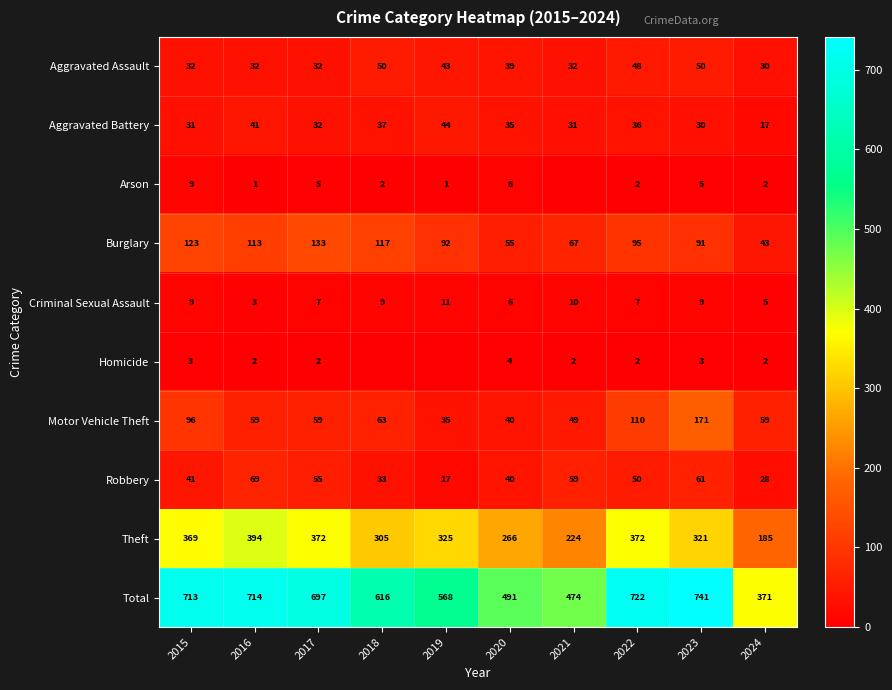

True or false: Criminal Sexual Assault has a value of 6 at 2020.

True